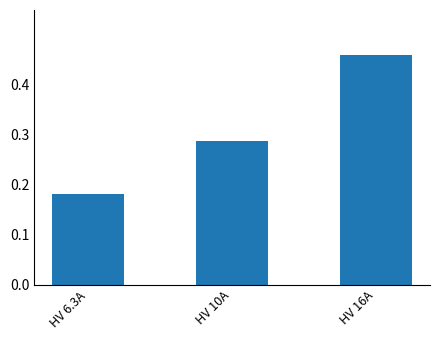

Which category has the lowest value across all series?

HV 6.3A